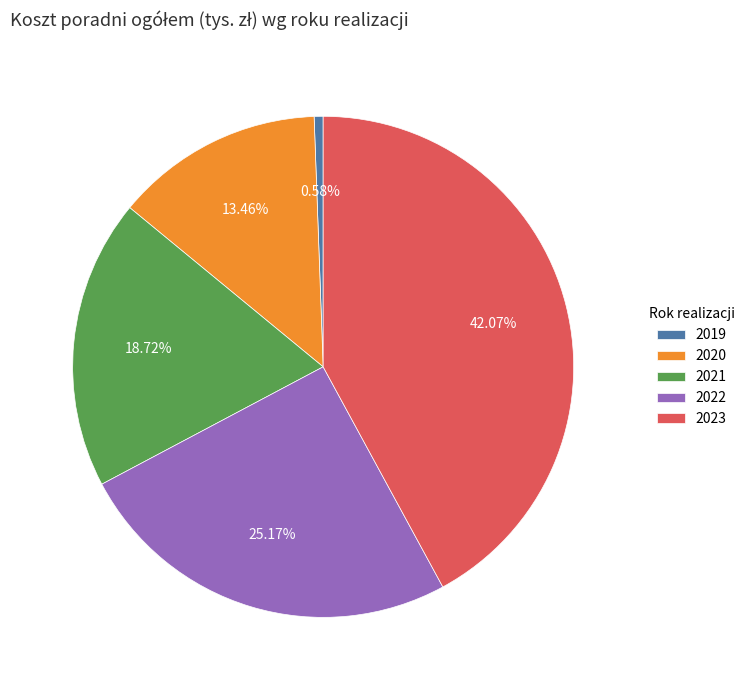

How many slices are in this pie chart?

5